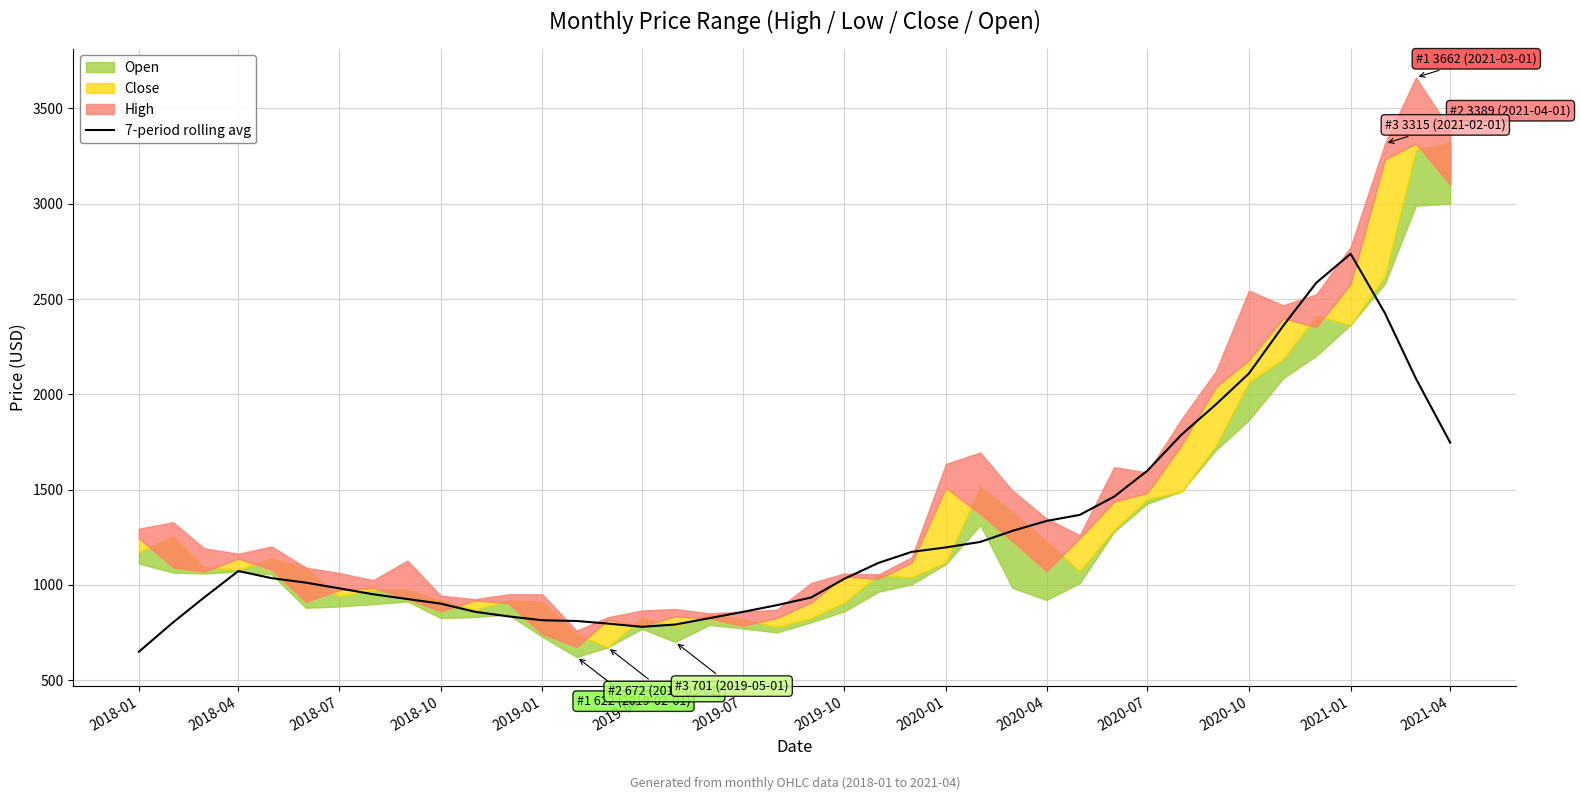

What is the minimum value for 7-period rolling avg?

649.5